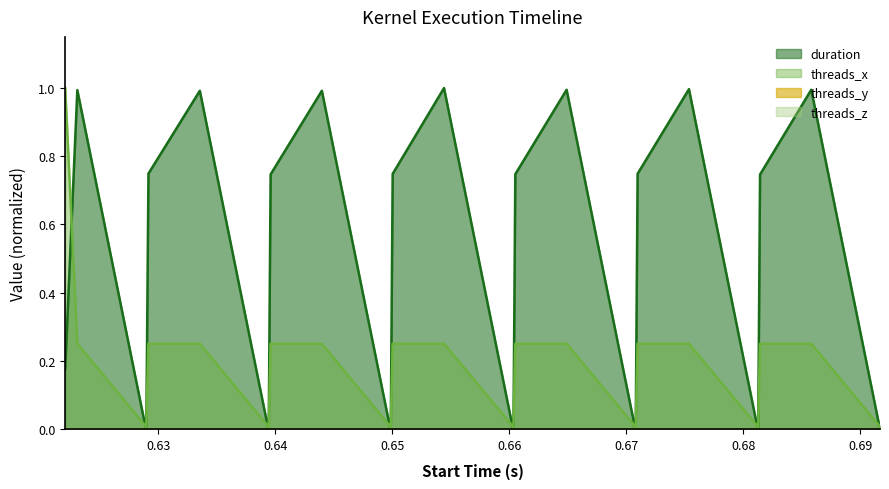

Which series has the largest total across all categories?

duration